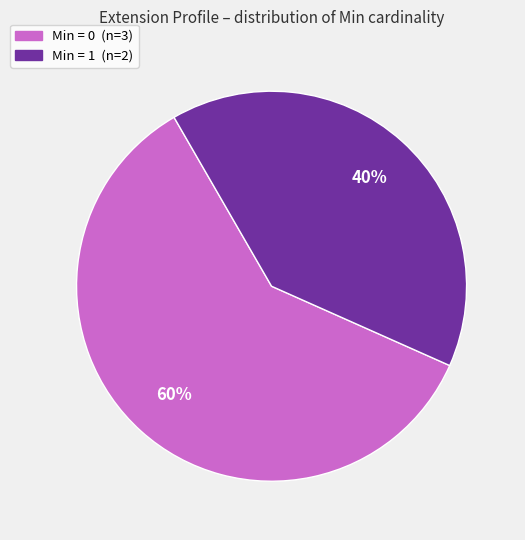

Is there any slice that represents more than half of the pie?

Yes